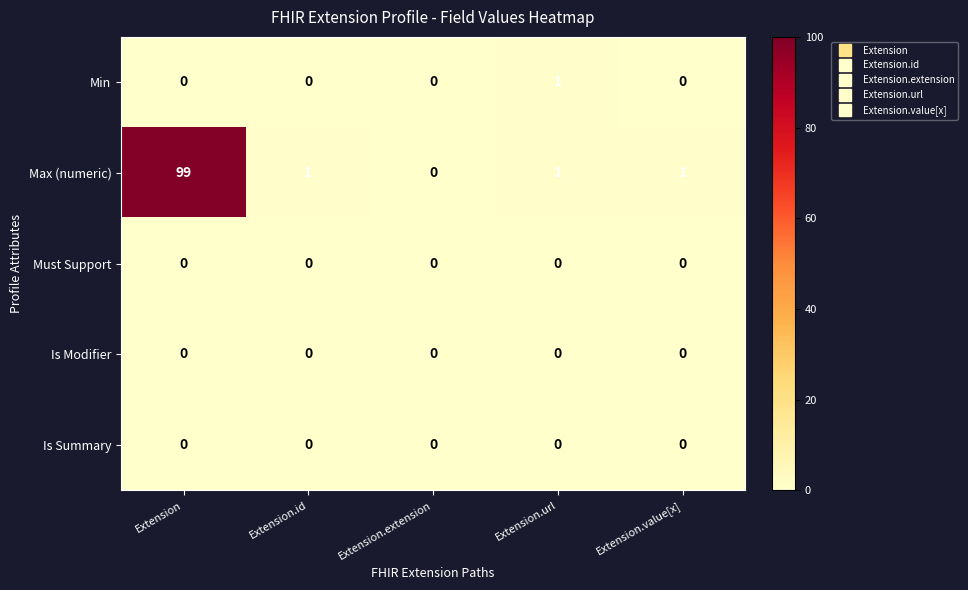

How many categories are shown in the chart?

5